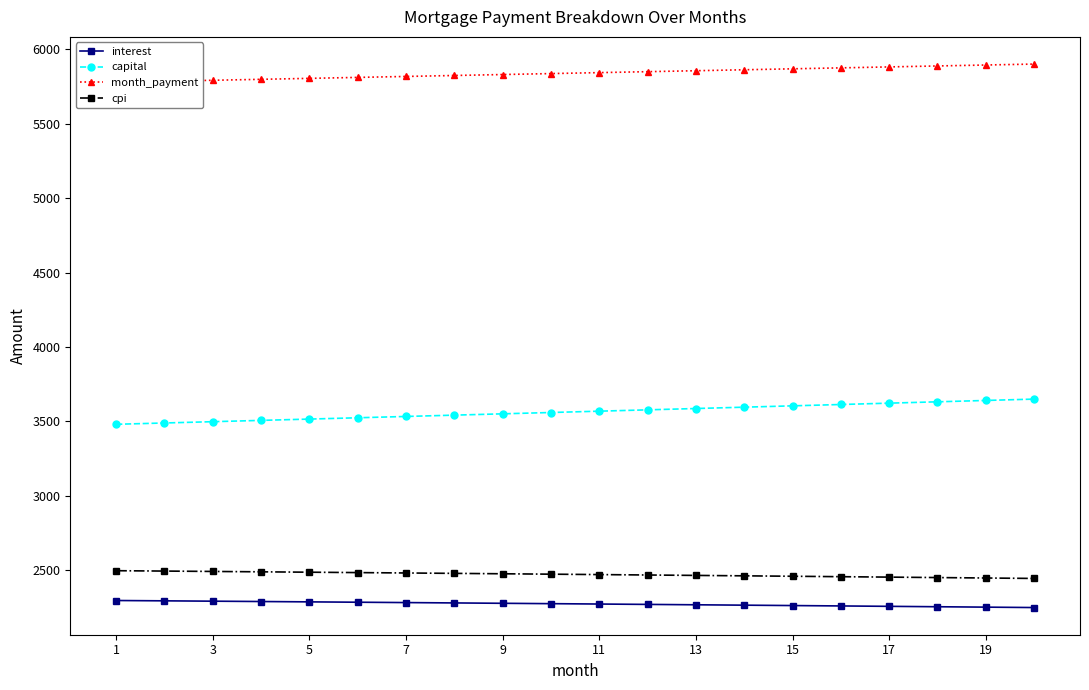

What is the difference between the second highest and second lowest values in the month_payment series?

109.0